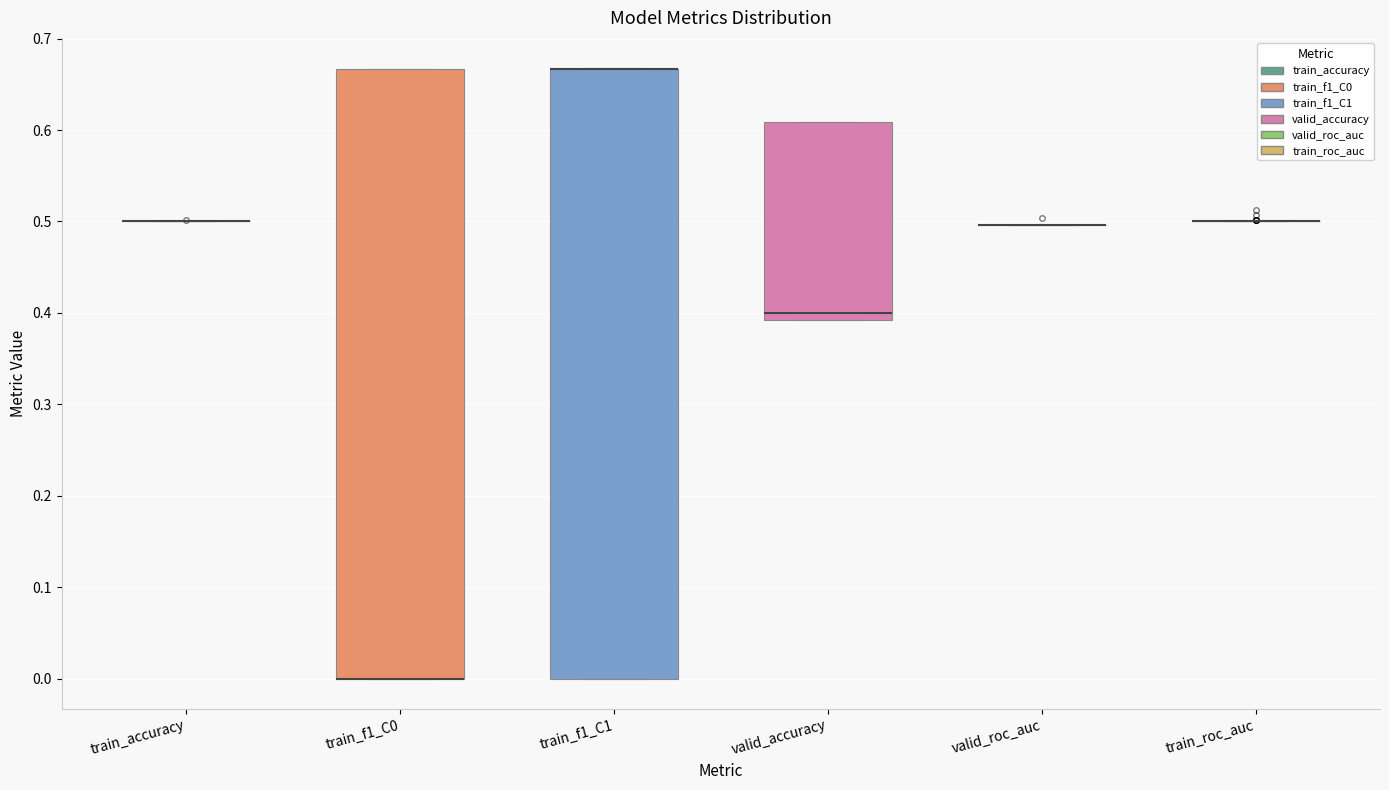

Reading left to right, read every box against the y-axis: the position of its median line, the range the box covers, and the ends of its whiskers. The values are not printed on the chart, so give them approximately, as read against the axis.

train_accuracy: box collapsed to a line at 0.50, whiskers 0.50 to 0.50
train_f1_C0: median 0.00 (drawn on the box's lower edge), box 0.00 to 0.67, whiskers 0.00 to 0.67
train_f1_C1: median 0.67 (drawn on the box's upper edge), box 0.00 to 0.67, whiskers 0.00 to 0.67
valid_accuracy: median 0.40, box 0.39 to 0.61, whiskers 0.39 to 0.61
valid_roc_auc: box collapsed to a line at 0.50, whiskers 0.50 to 0.50
train_roc_auc: box collapsed to a line at 0.50, whiskers 0.50 to 0.50